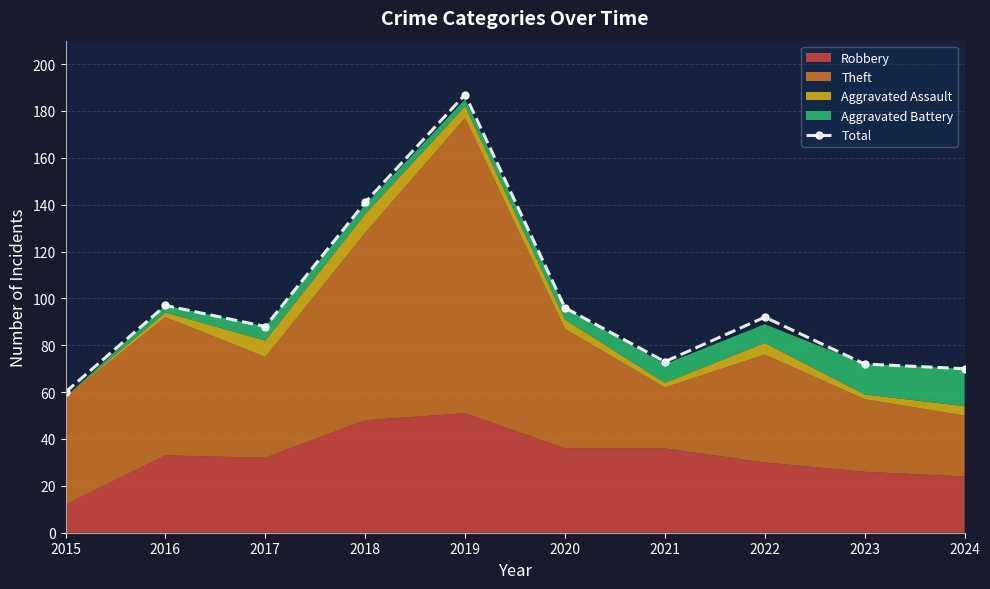

What is the maximum value shown in the chart?

187